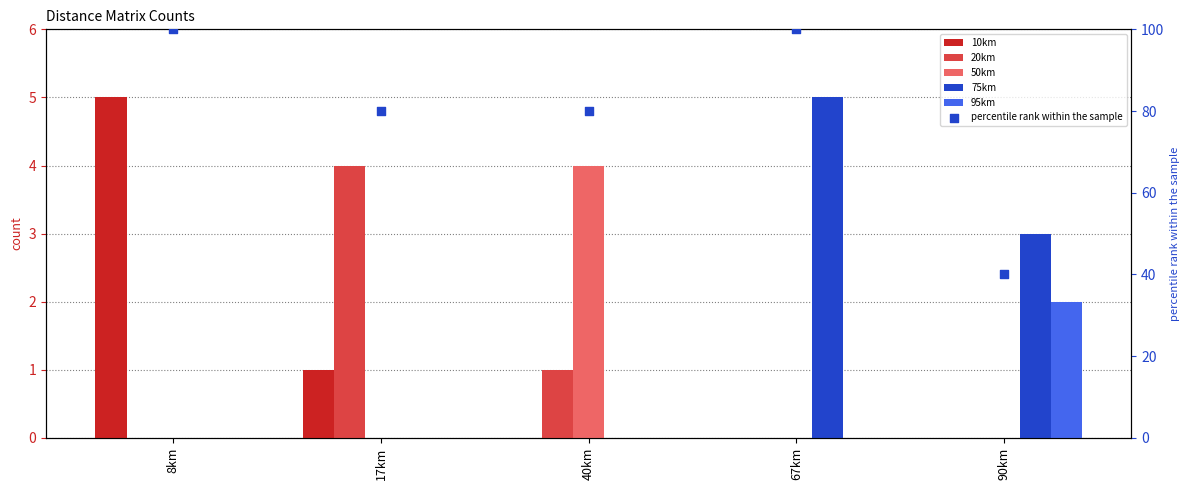

At which category is the sum across all series the highest?

8km